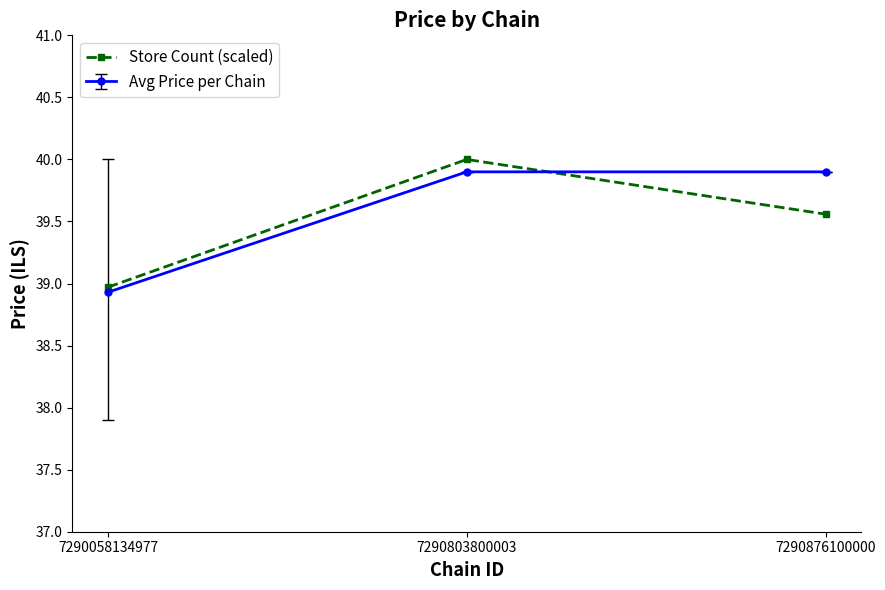

What is the sum of the Avg Price per Chain values at 7290876100000 and 7290058134977?

78.8